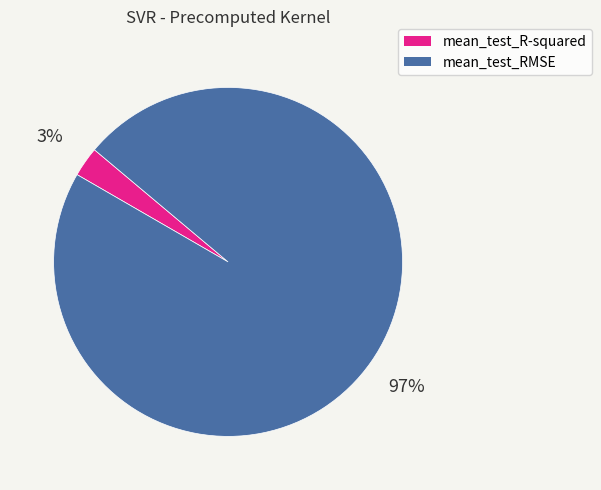

The mean_test_RMSE slice represents 97% of the pie. True or false?

True